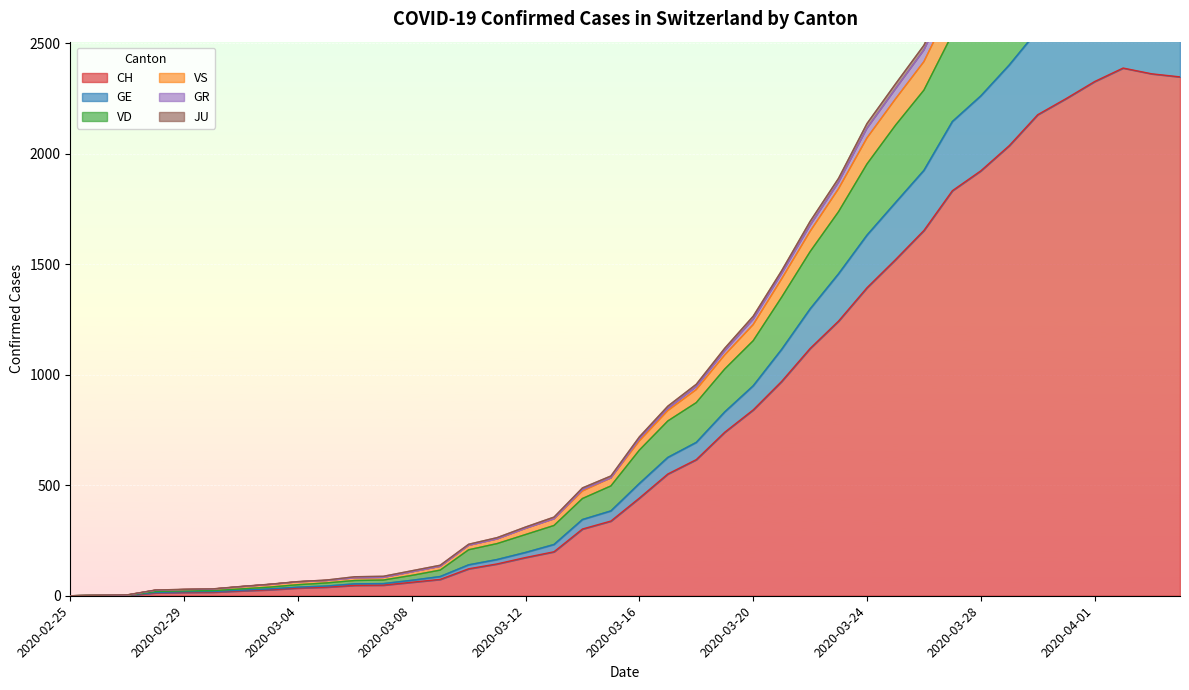

What is the maximum value for CH?

2388